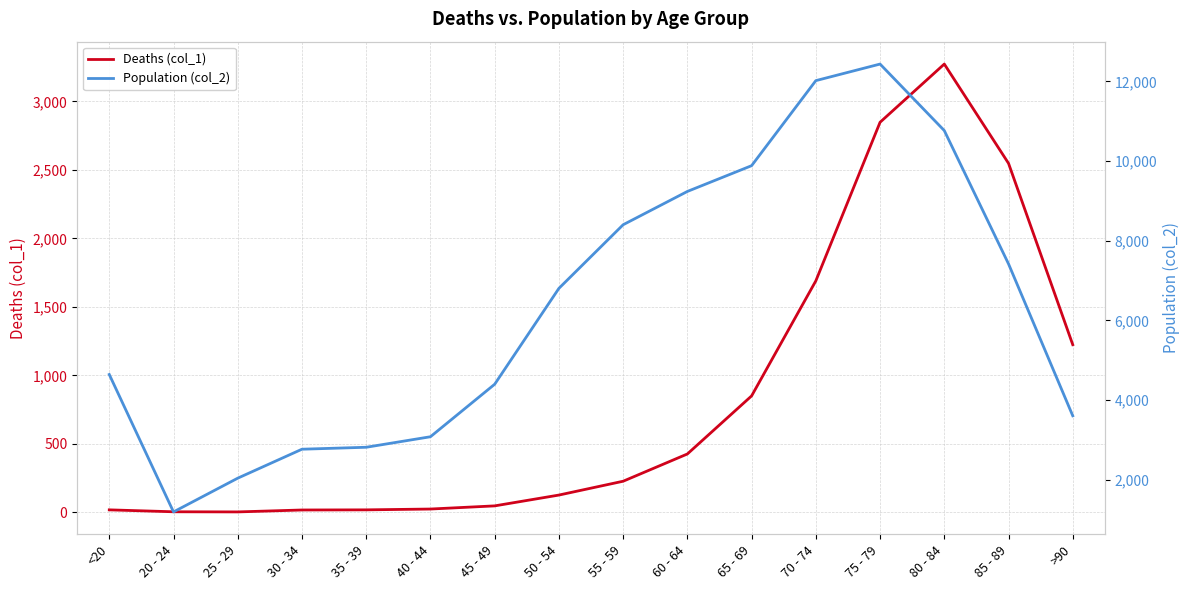

Does the chart have visible grid lines?

Yes